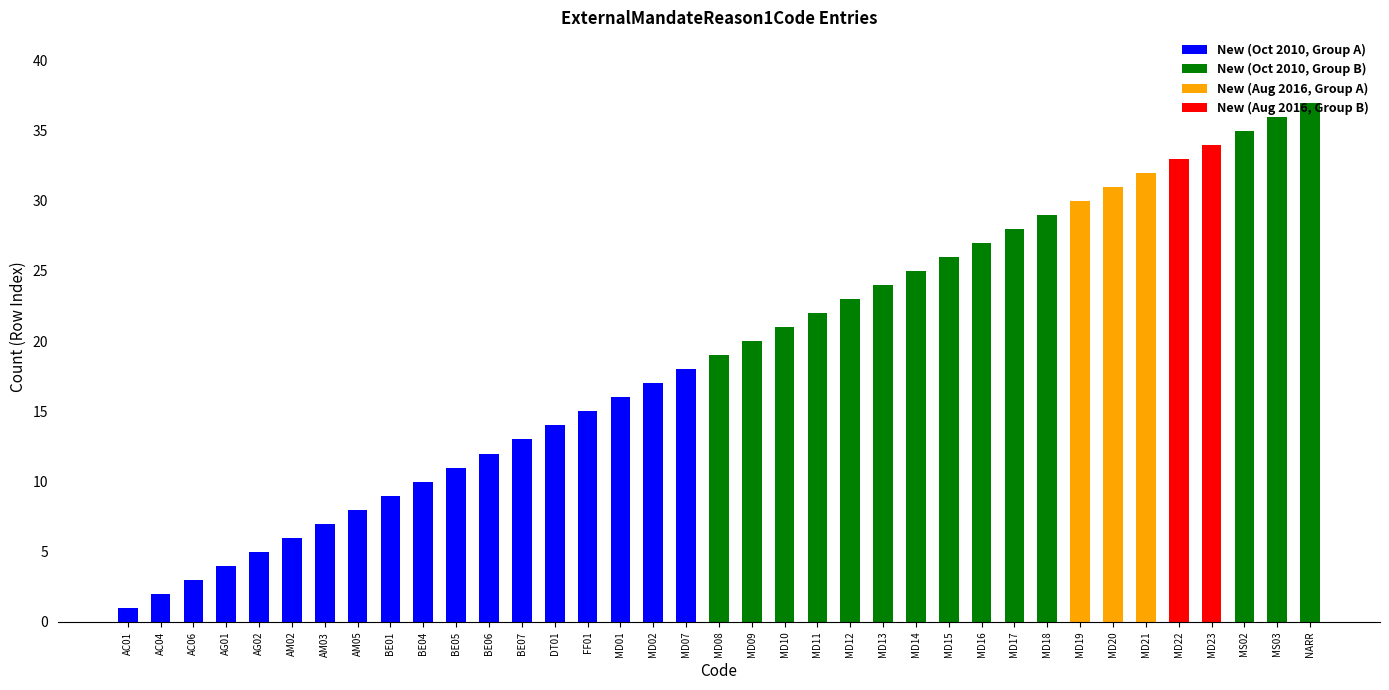

Which label corresponds to the largest value in the chart?

NARR